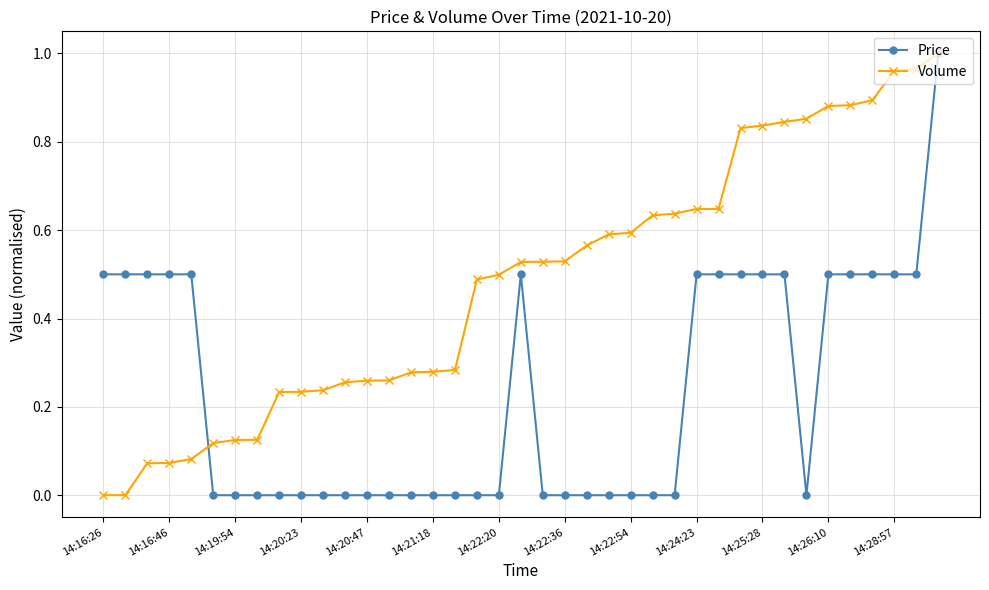

How many series are shown in this chart?

2